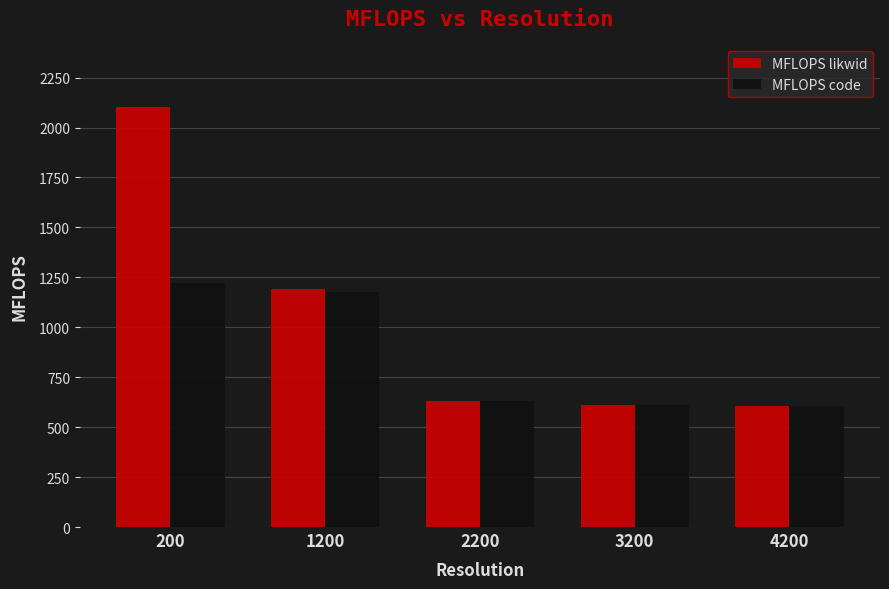

Which series has the widest spread of values?

MFLOPS likwid